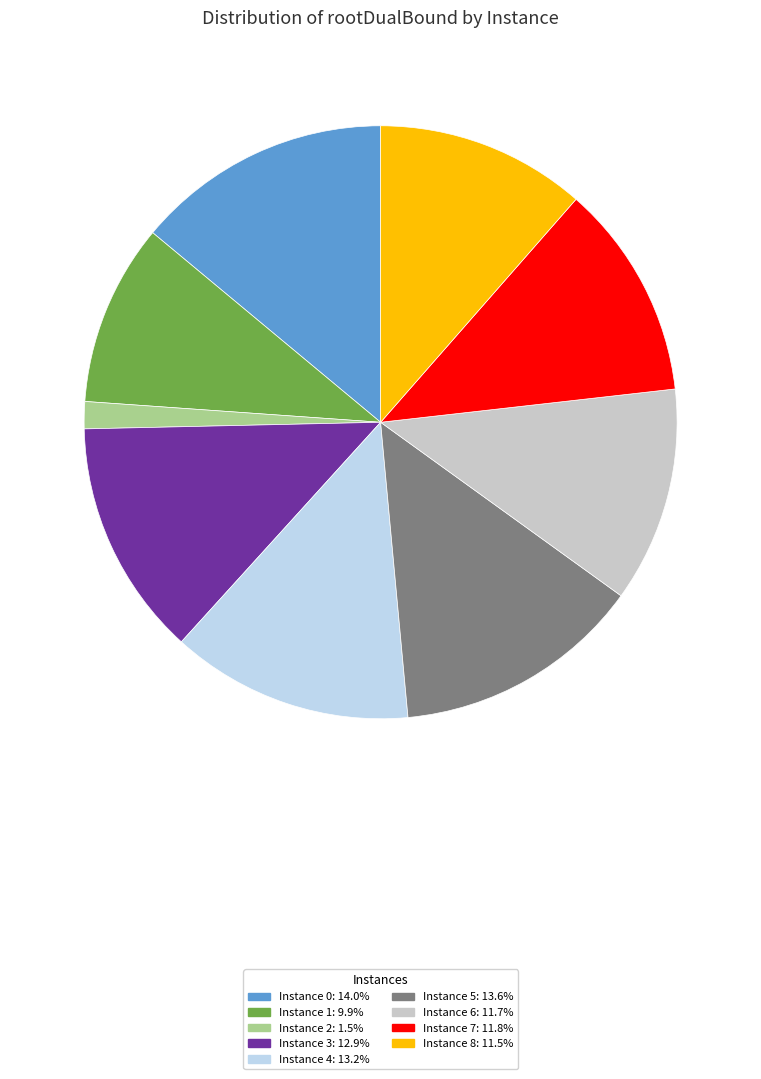

Is there a majority slice in this chart?

No